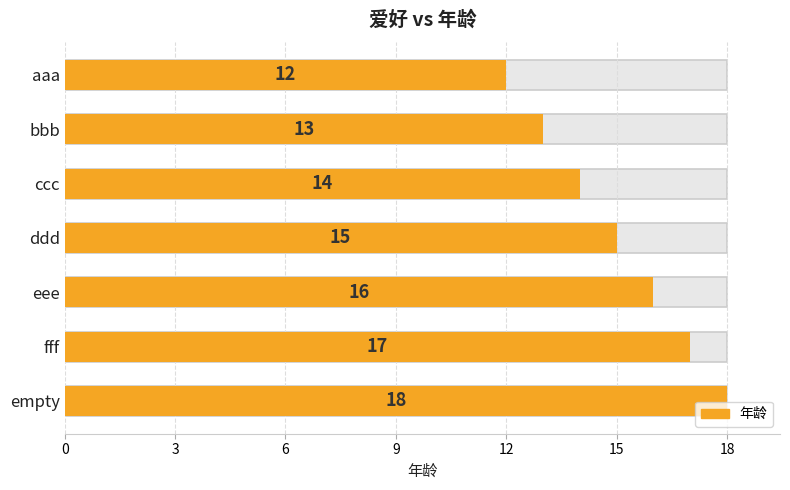

Does the chart contain stacked bars?

No